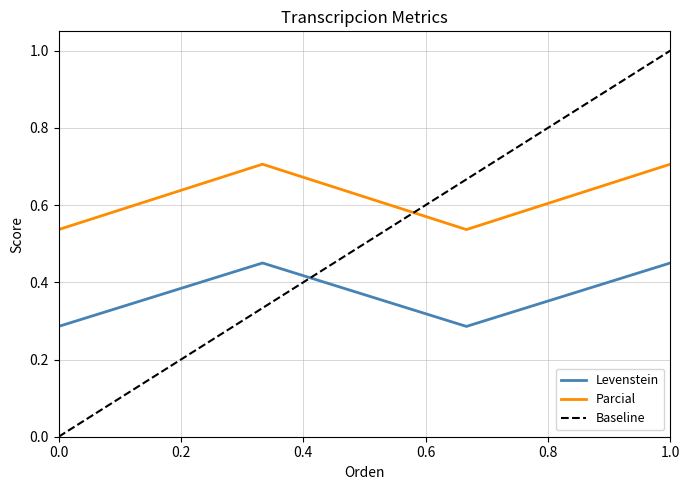

Is it true that Levenstein equals 0.7 at 1.0?

False